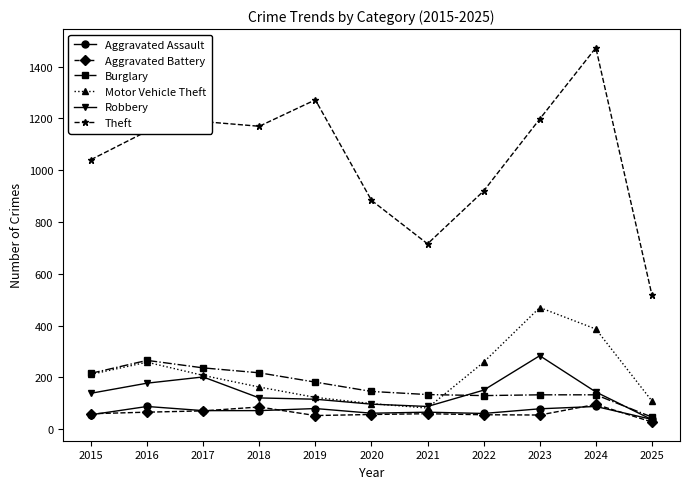

True or false: Theft has more than 1 points higher than both neighbors.

True